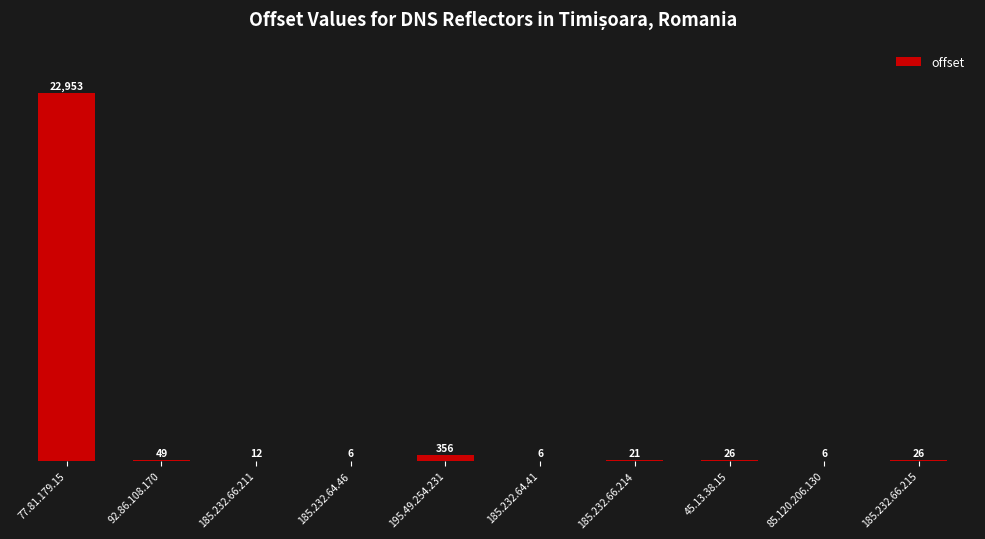

Approximately how many times larger is the value at 185.232.64.46 compared to 85.120.206.130?

1.0